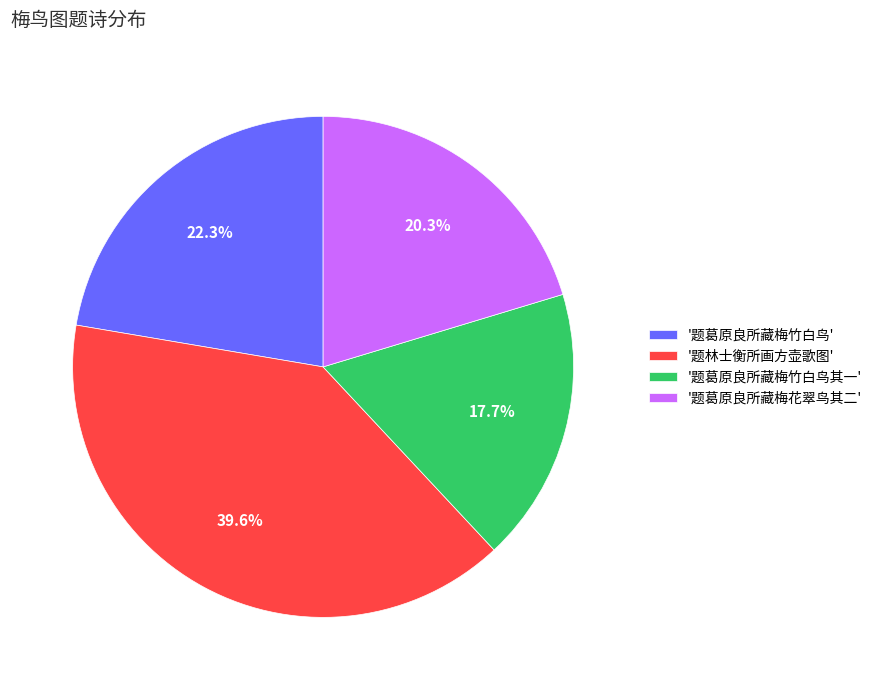

What is the smallest slice in the pie chart?

'题葛原良所藏梅竹白鸟其一'